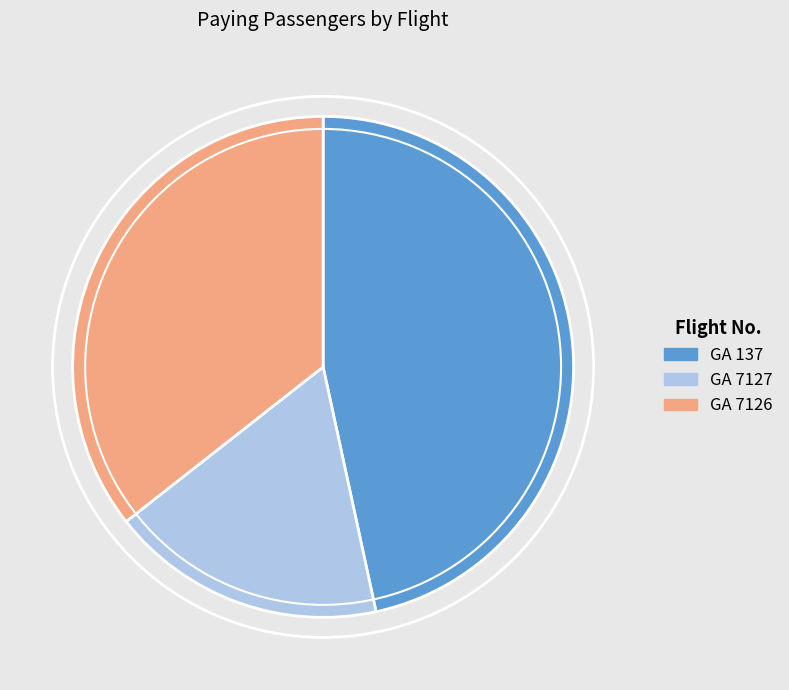

Is it true that GA 137 is 47% of the pie?

True